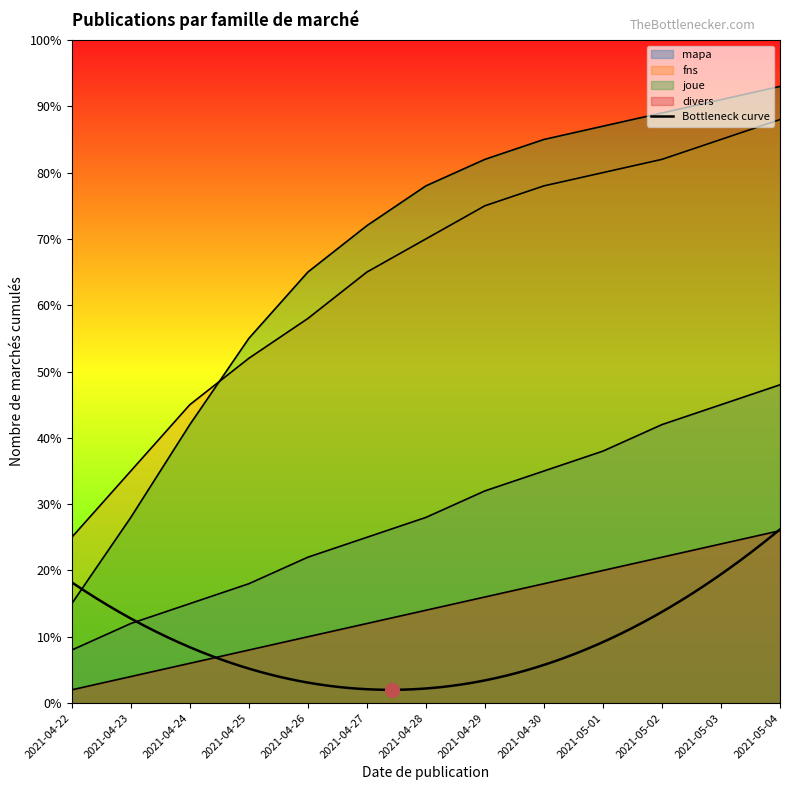

Rank the series by their maximum value, from highest to lowest.

joue, fns, mapa, divers